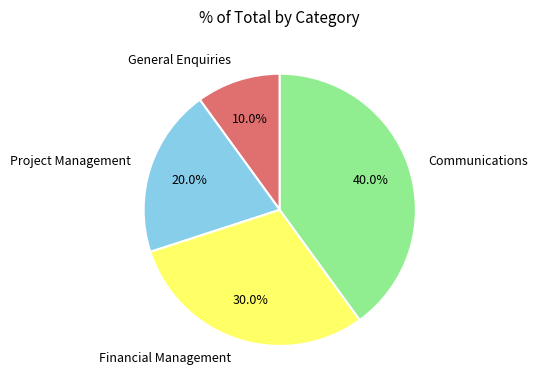

Combined, do Communications and Project Management account for over 50%?

Yes